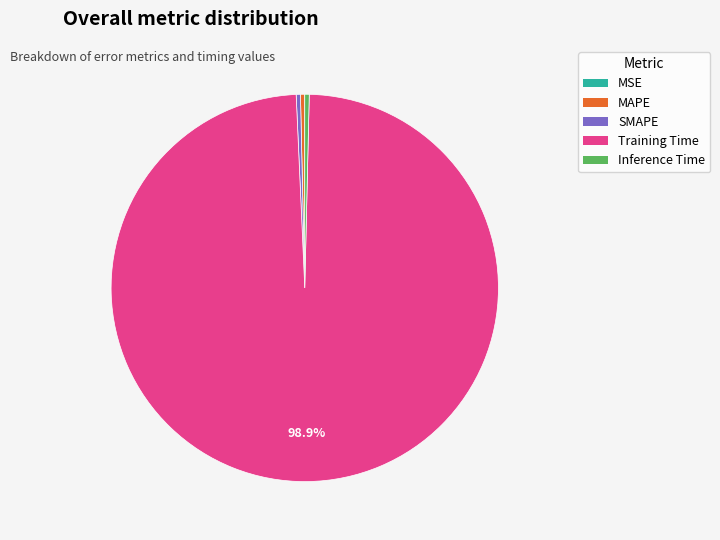

The Training Time slice represents 99% of the pie. True or false?

True